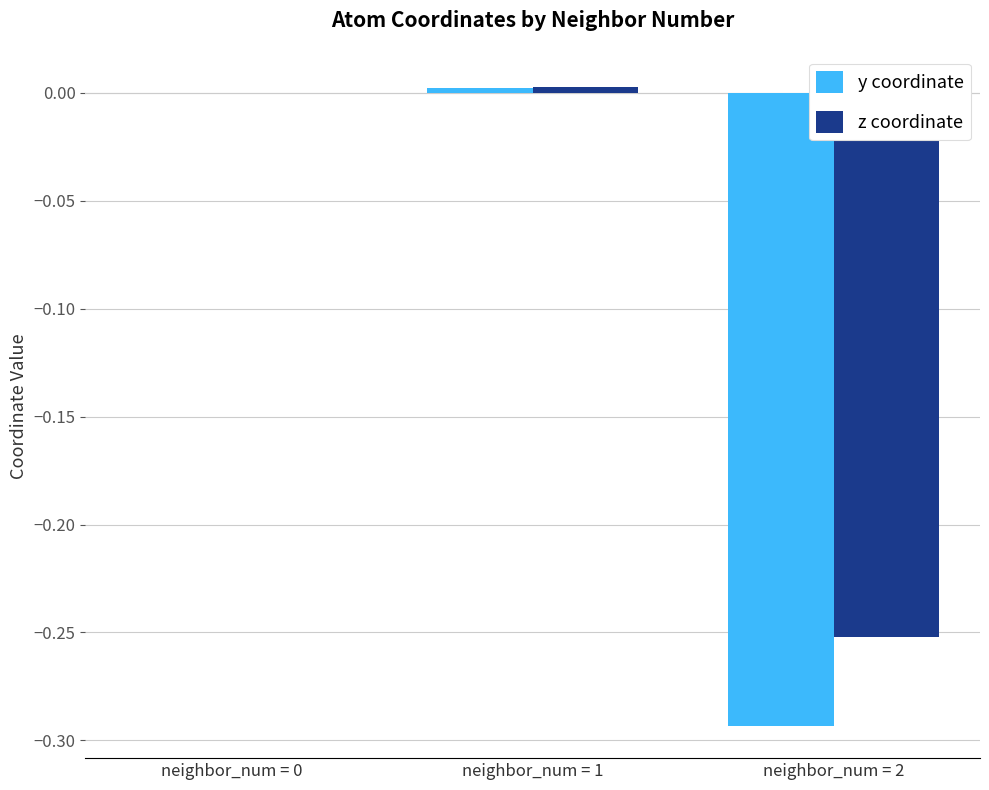

The y coordinate series shows -0.1 at neighbor_num = 2. True or false?

False